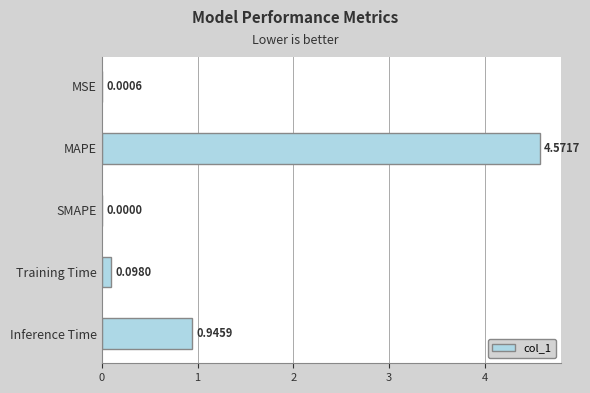

At which category does the chart reach its peak across all series?

MAPE